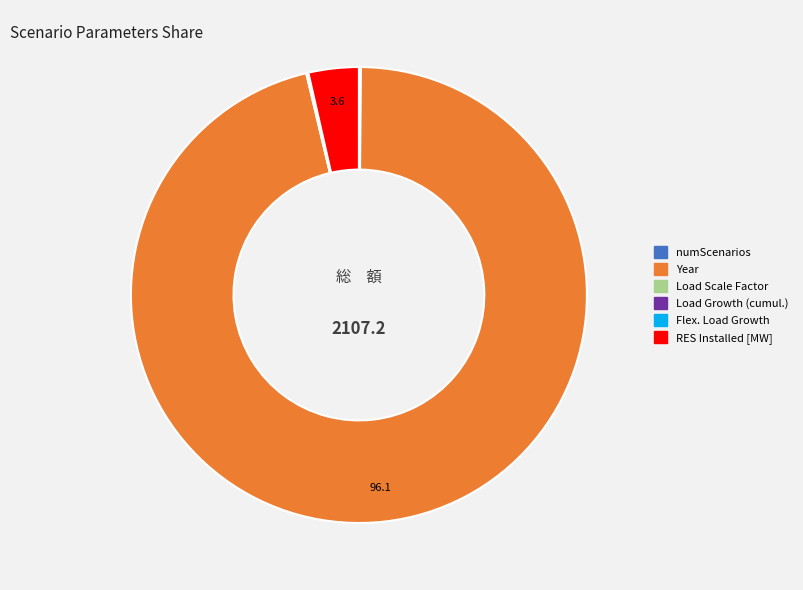

Is there any slice that represents more than half of the pie?

Yes